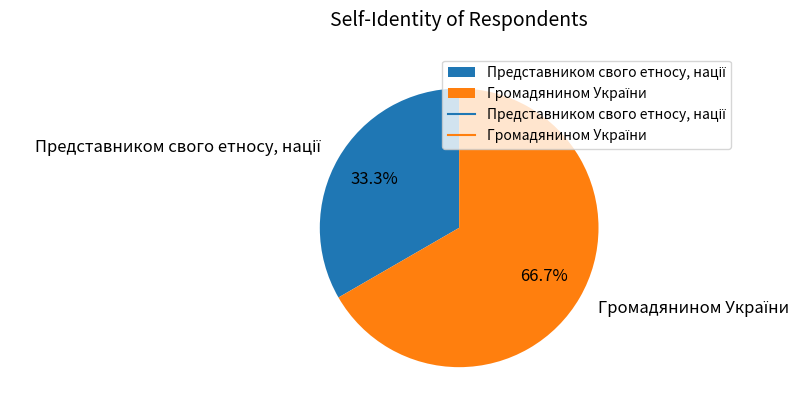

Does any single category account for the majority?

Yes